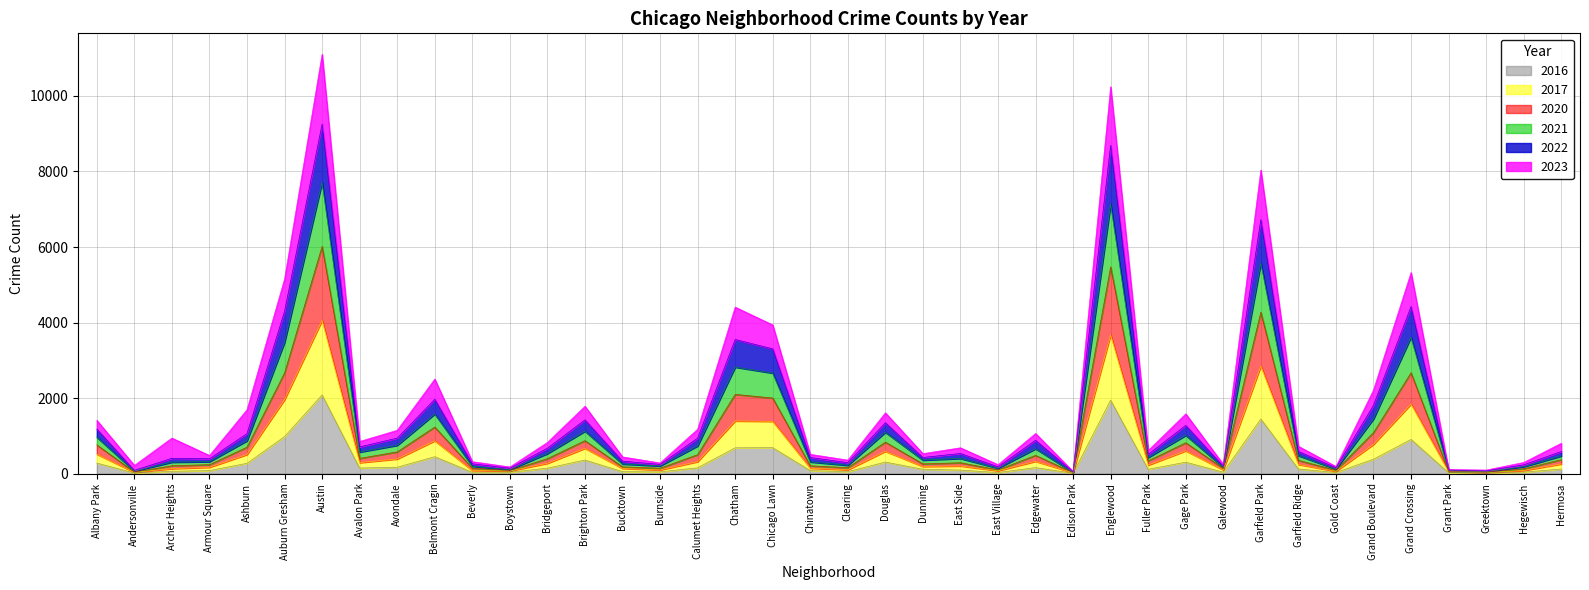

Between Grand Boulevard and East Side, which is larger?

Grand Boulevard